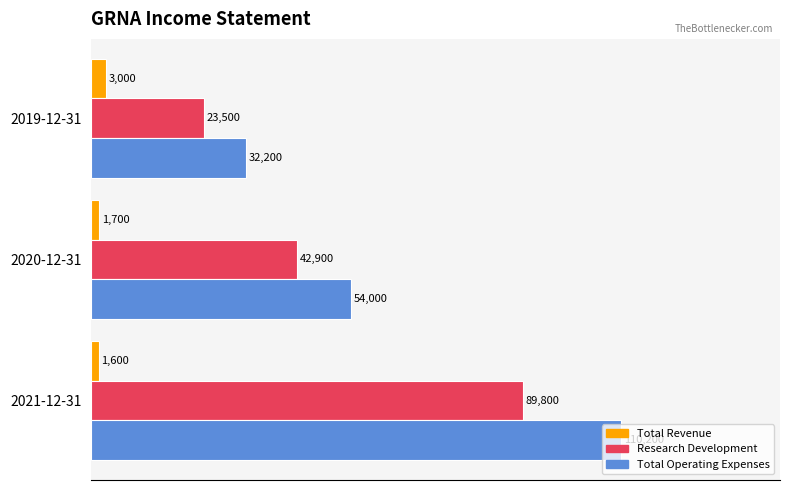

What are all the series names shown in the legend?

Total Revenue, Research Development, Total Operating Expenses